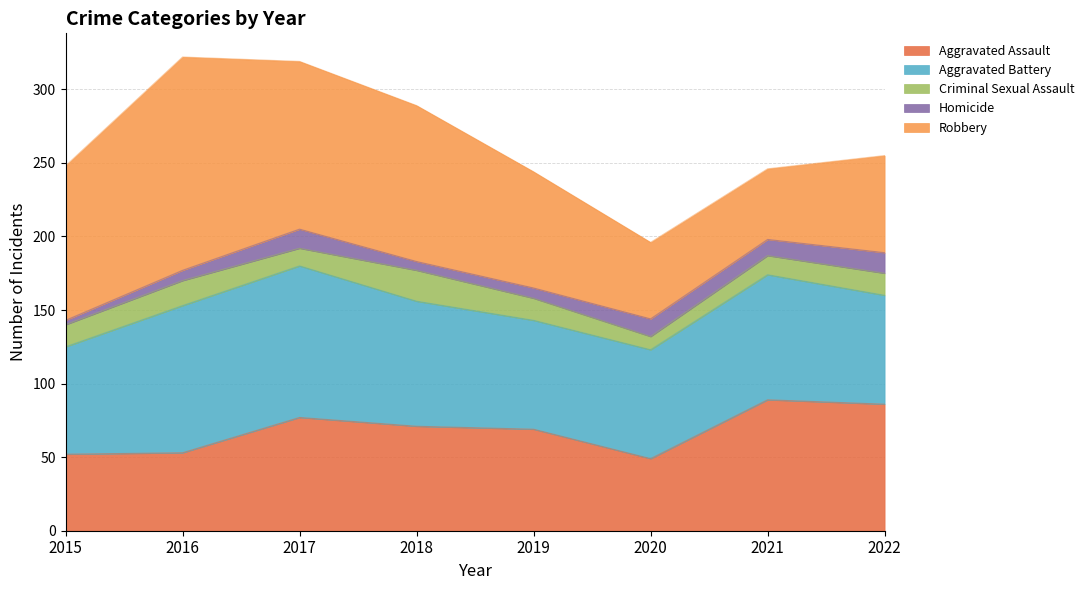

At which category does the chart reach its minimum across all series?

2015